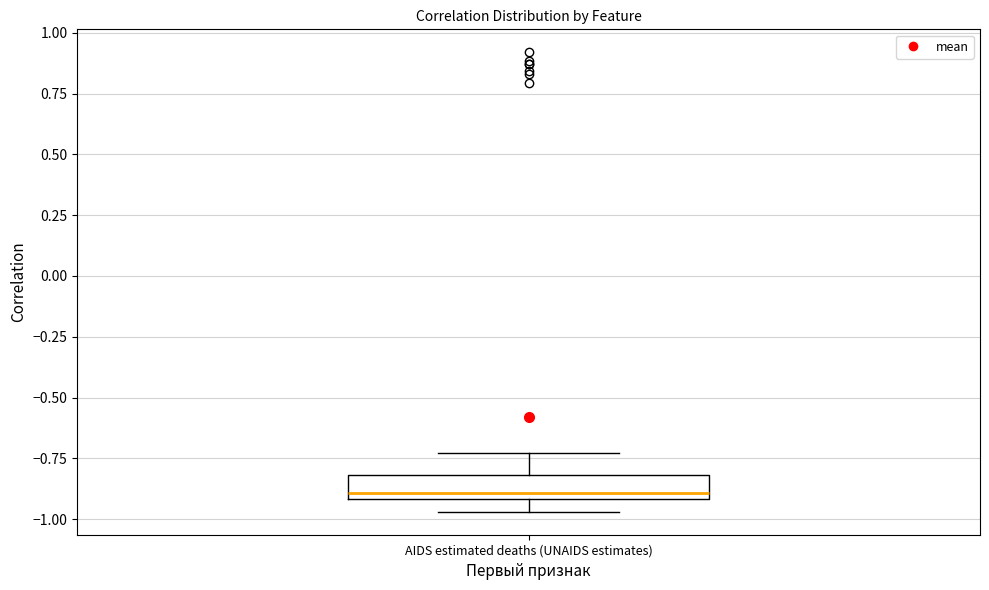

Where is the lower edge of the box for AIDS estimated deaths (UNAIDS estimates) on the y-axis? The values are not printed on the chart, so give them approximately, as read against the axis.

-0.90